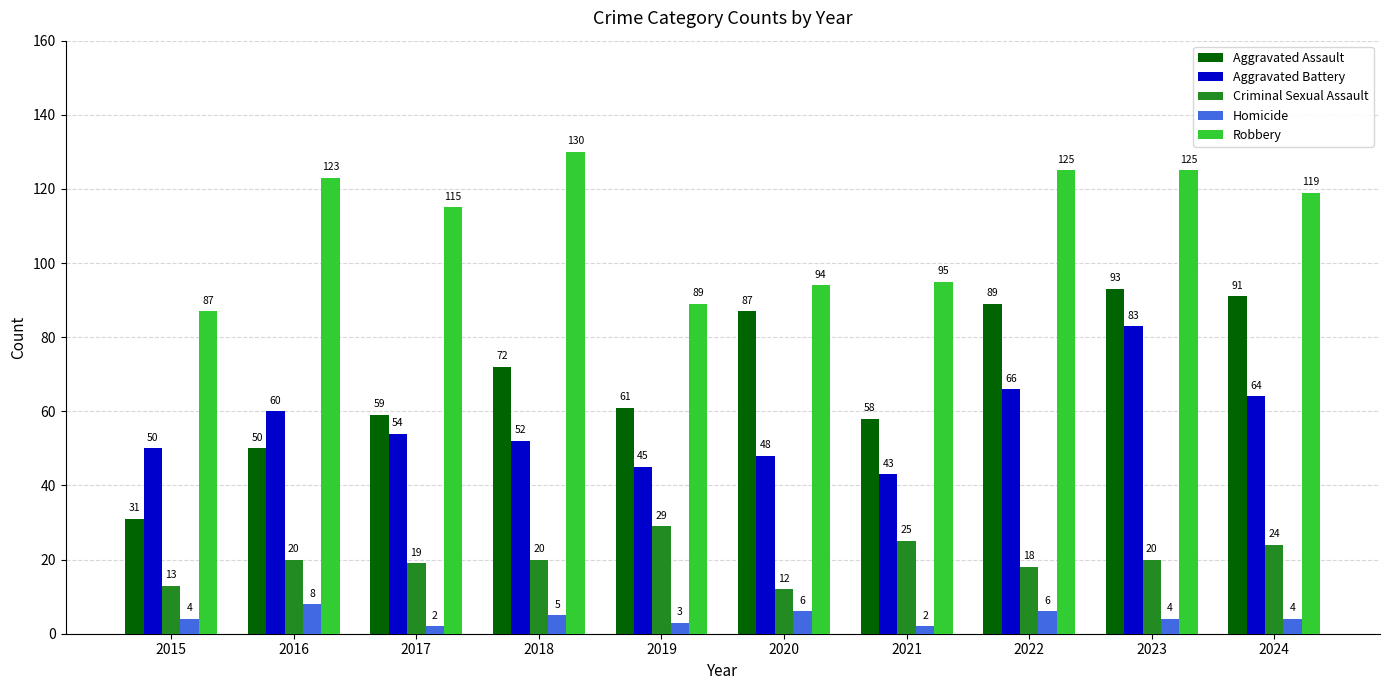

How many groups of bars are there?

10